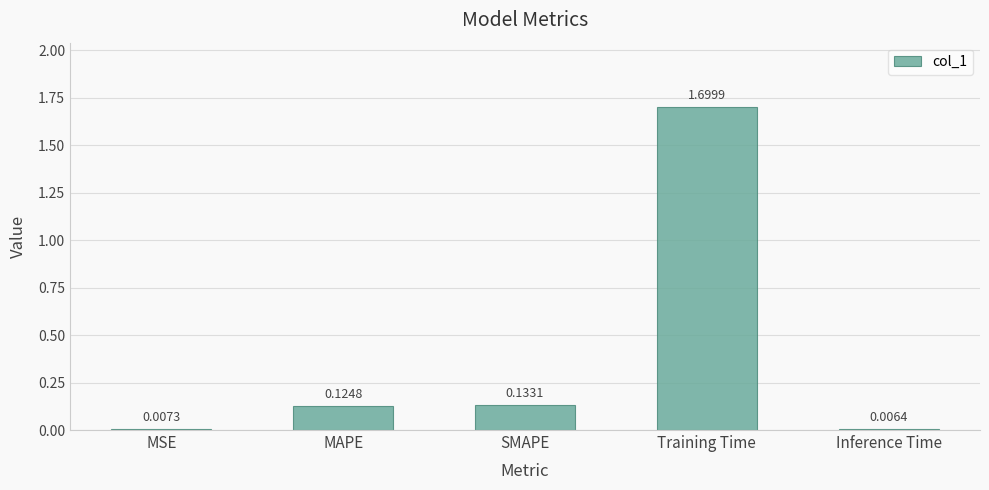

What is the label of the 3rd bar from the left?

SMAPE